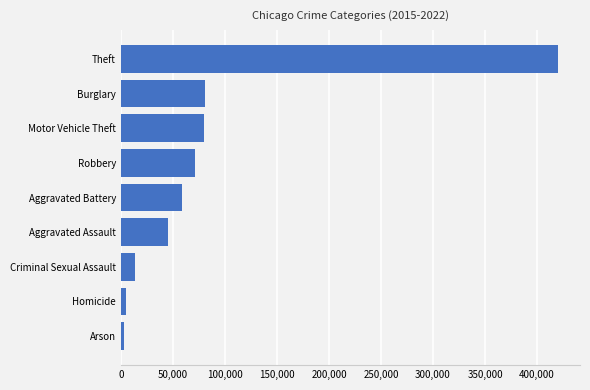

How many data points are less than 59110?

4